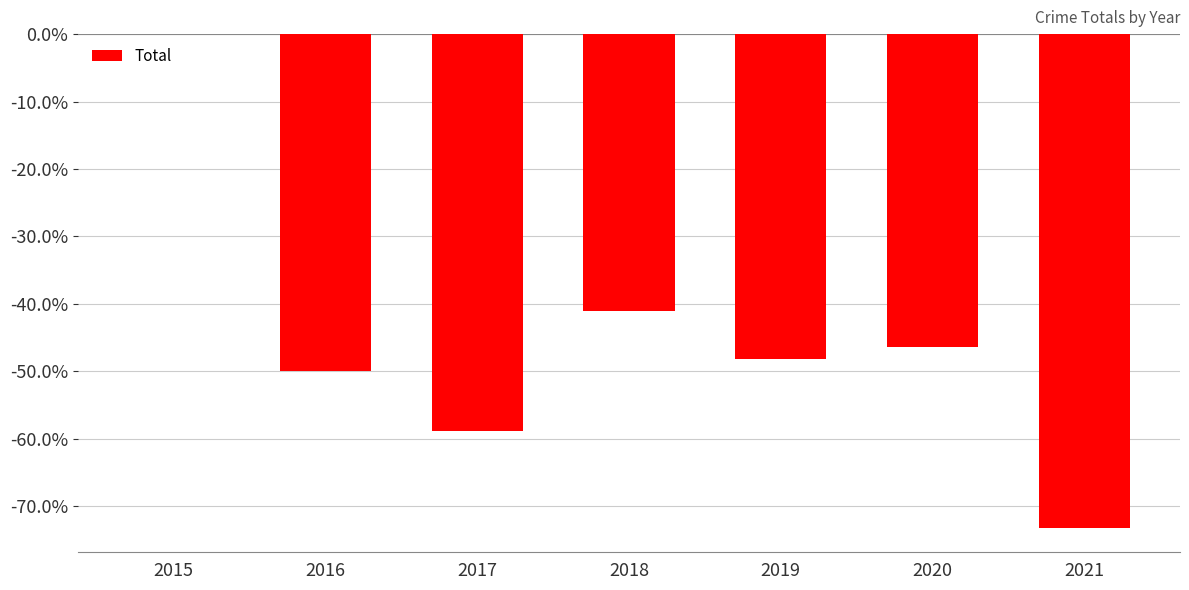

Reading left to right, what are all the values shown in this chart?

0.0	-50.0	-58.9	-41.1	-48.2	-46.4	-73.2